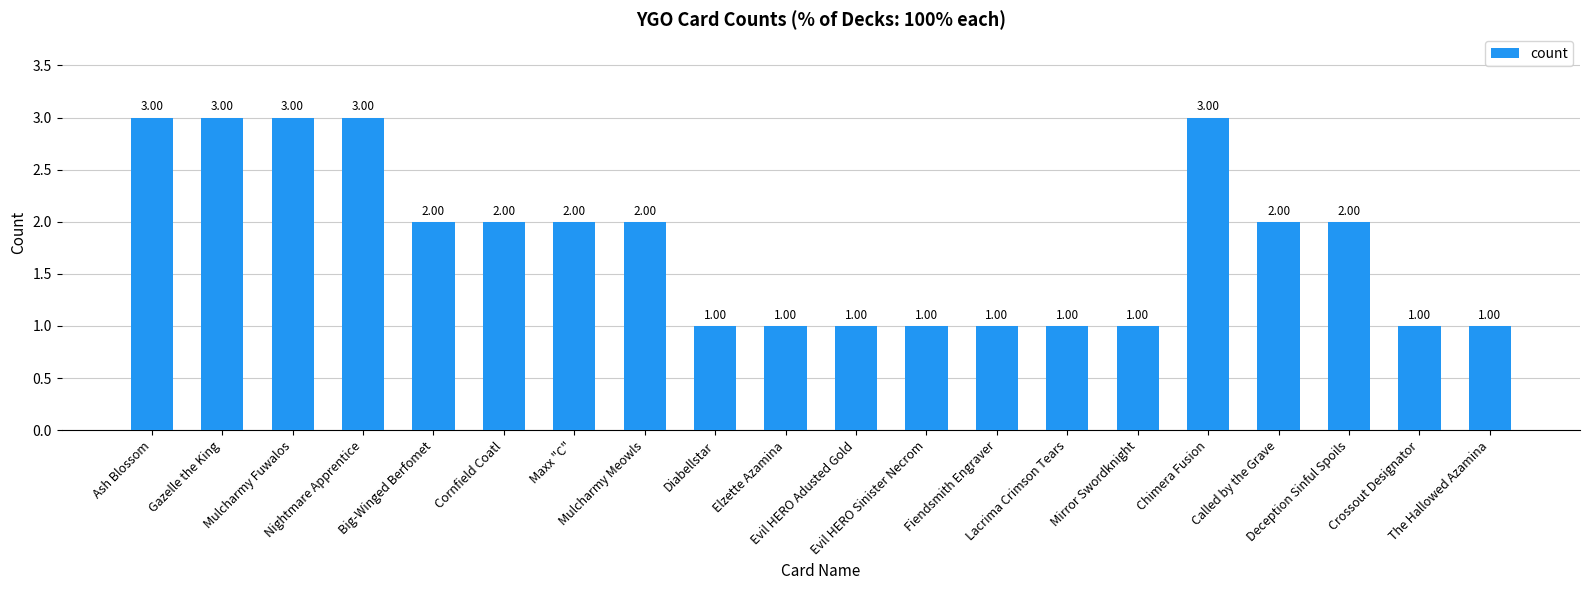

True or false: the data shows 3 at Called by the Grave.

False